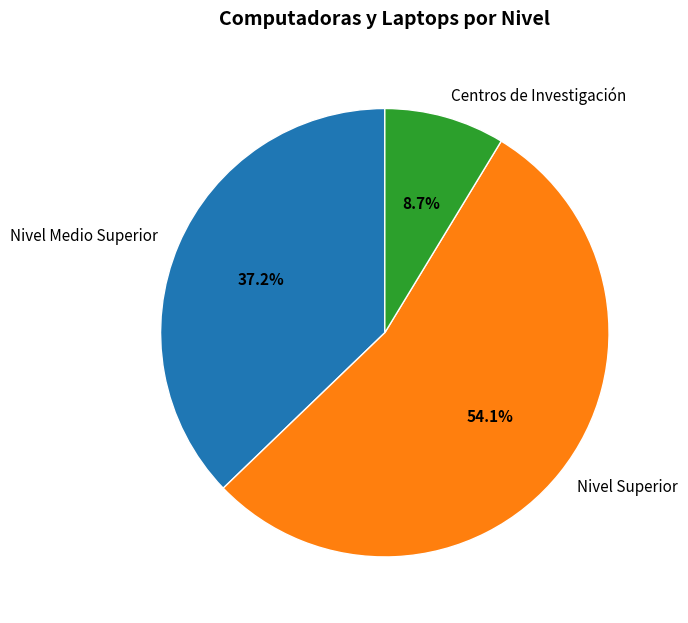

What percentage is the Centros de Investigación slice, to the nearest percent?

9%